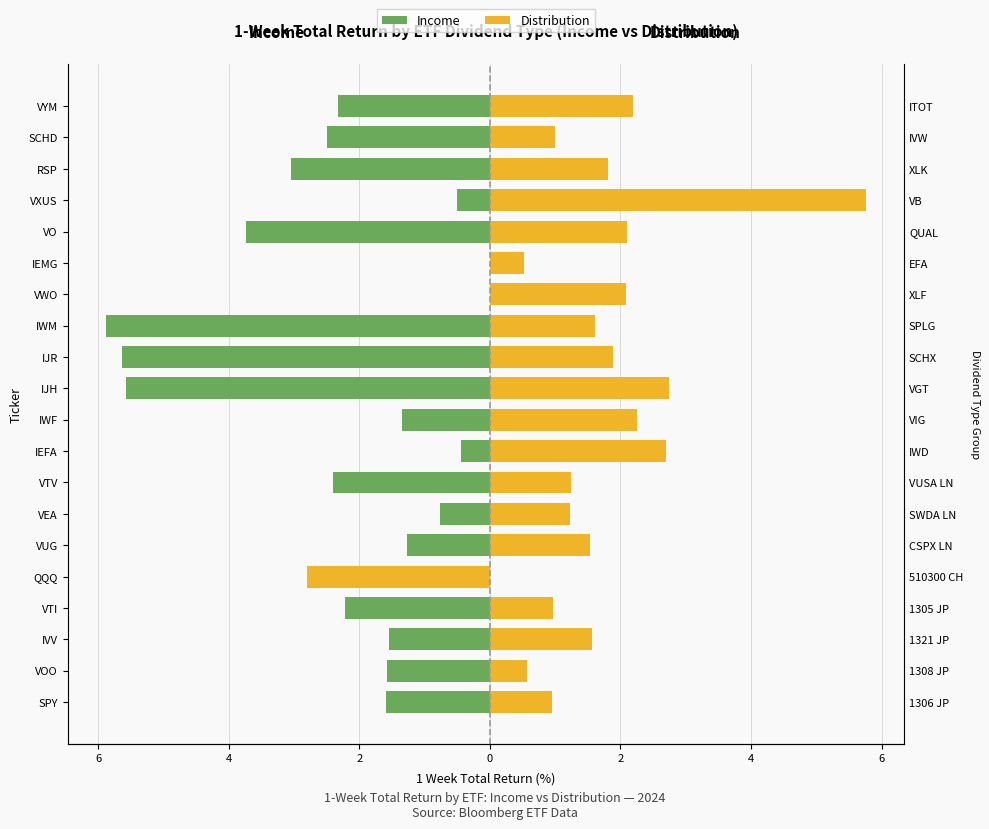

The value of Income at IEMG is 0.0. True or false?

False